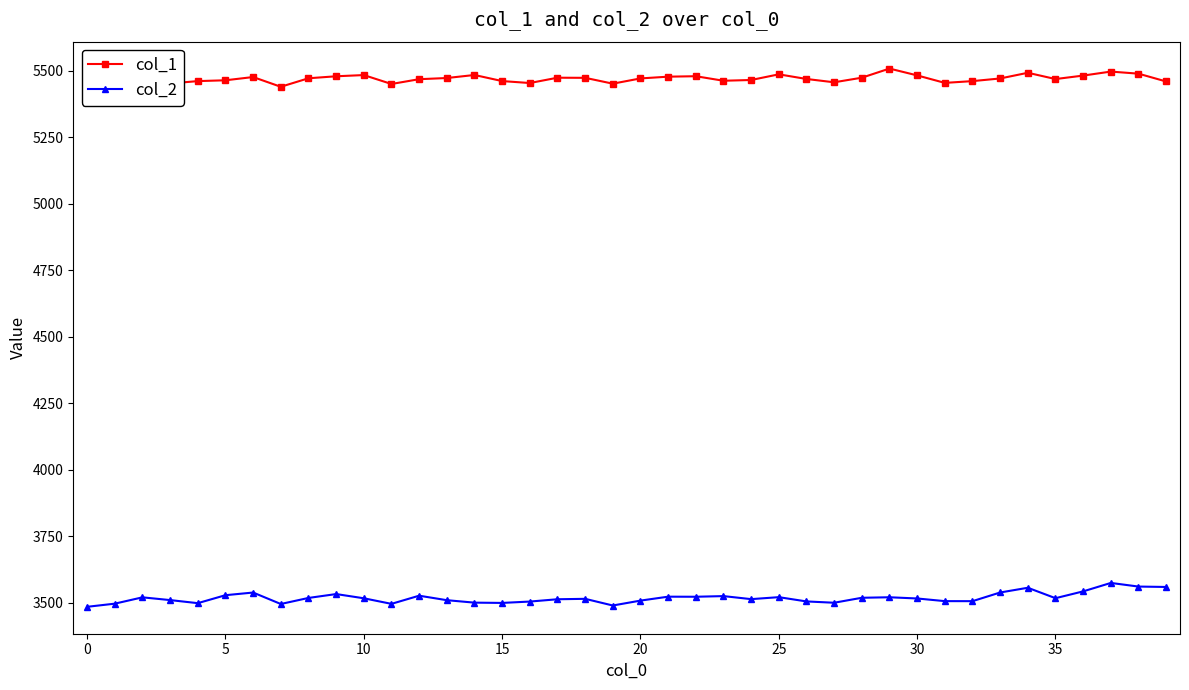

List the series in order of their peak value, lowest first.

col_2, col_1